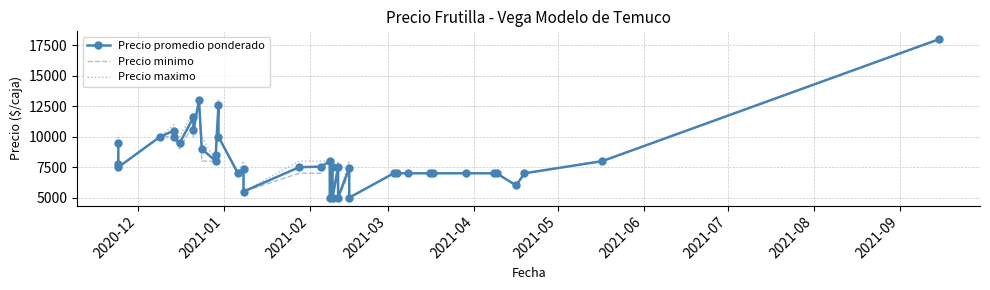

List the series in order of their peak value, highest first.

Precio promedio ponderado, Precio minimo, Precio maximo